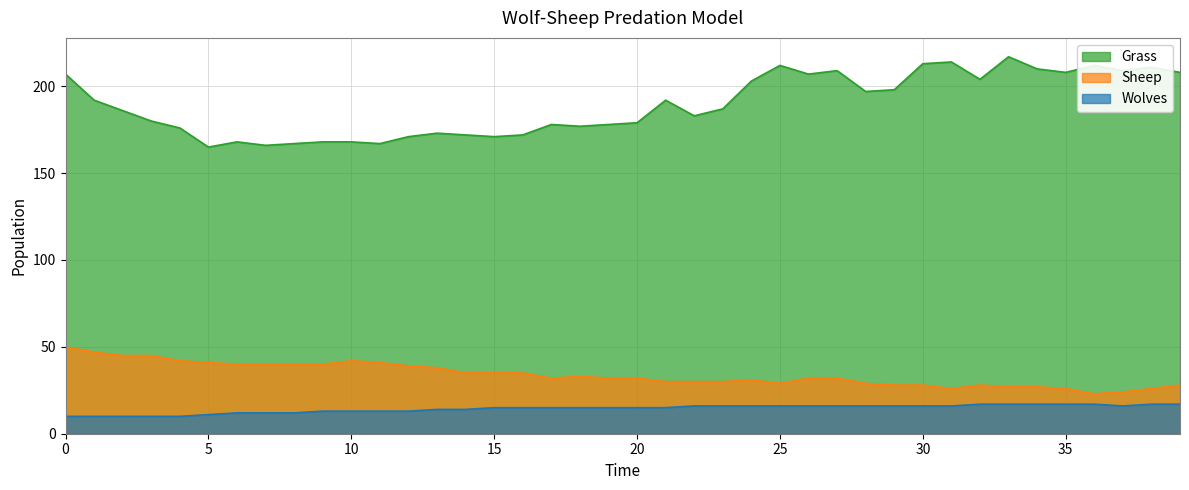

How many interior local peaks does the Sheep series have?

4